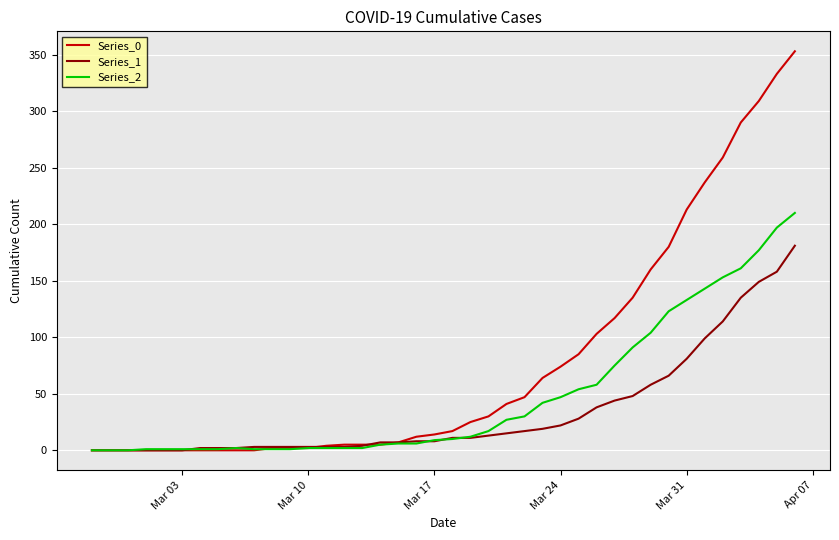

Which series has the largest total across all categories?

Series_0